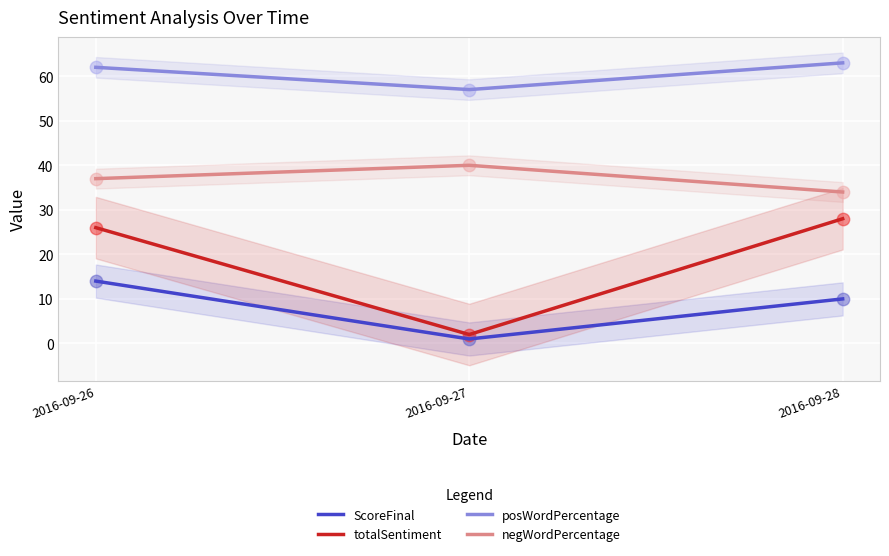

At which category is the sum across all series the highest?

2016-09-26